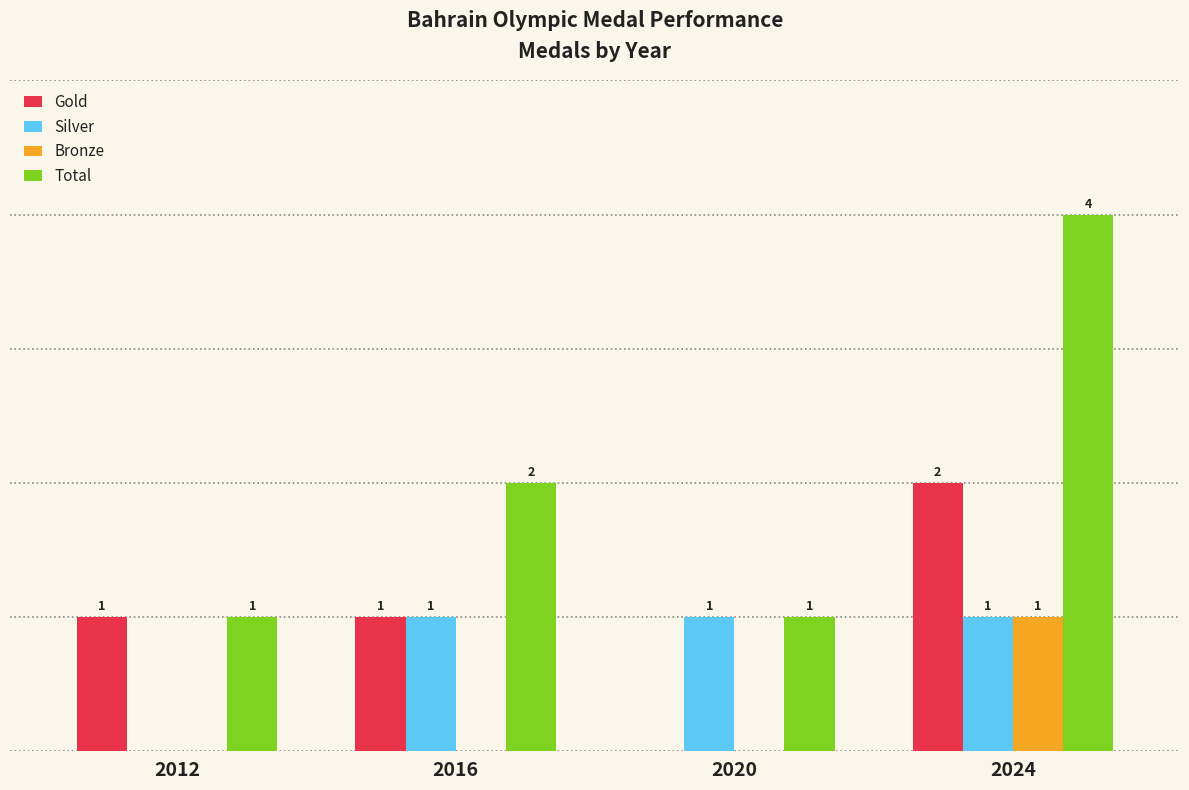

Which series has the largest total across all categories?

Total